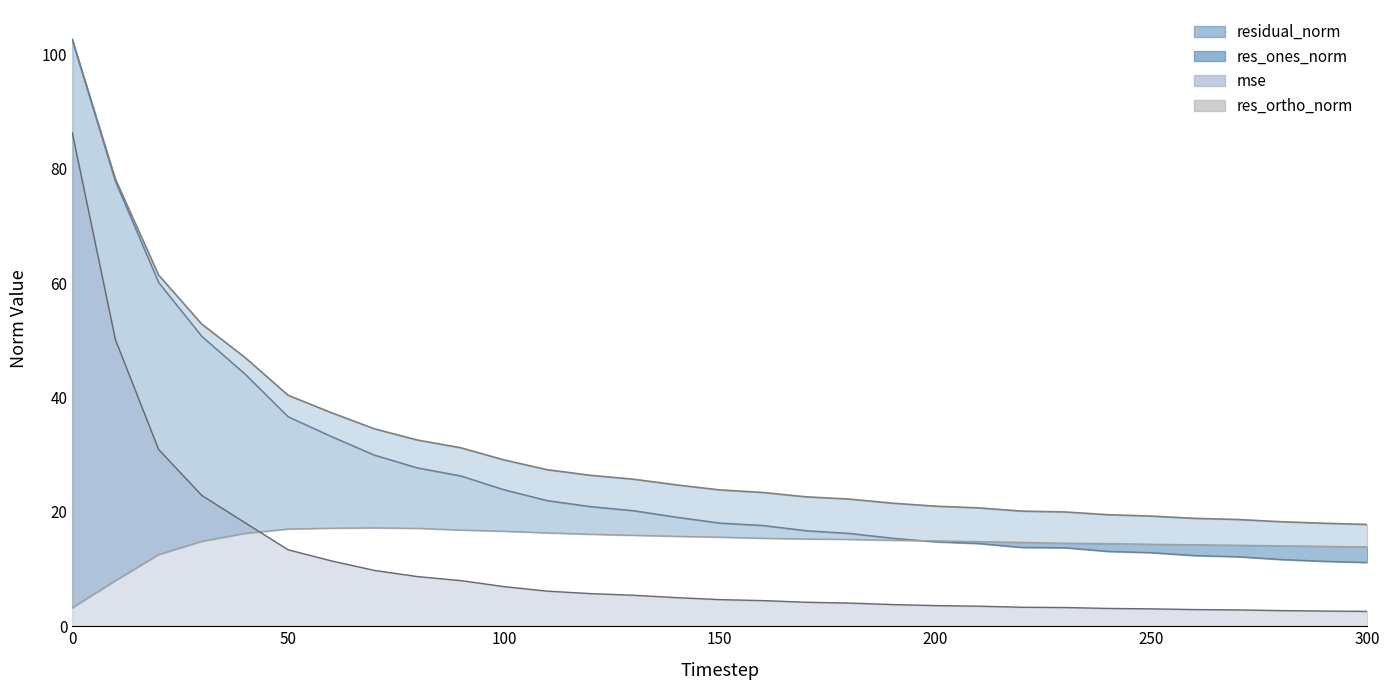

True or false: res_ortho_norm_line and residual_norm_line cross at least once.

False